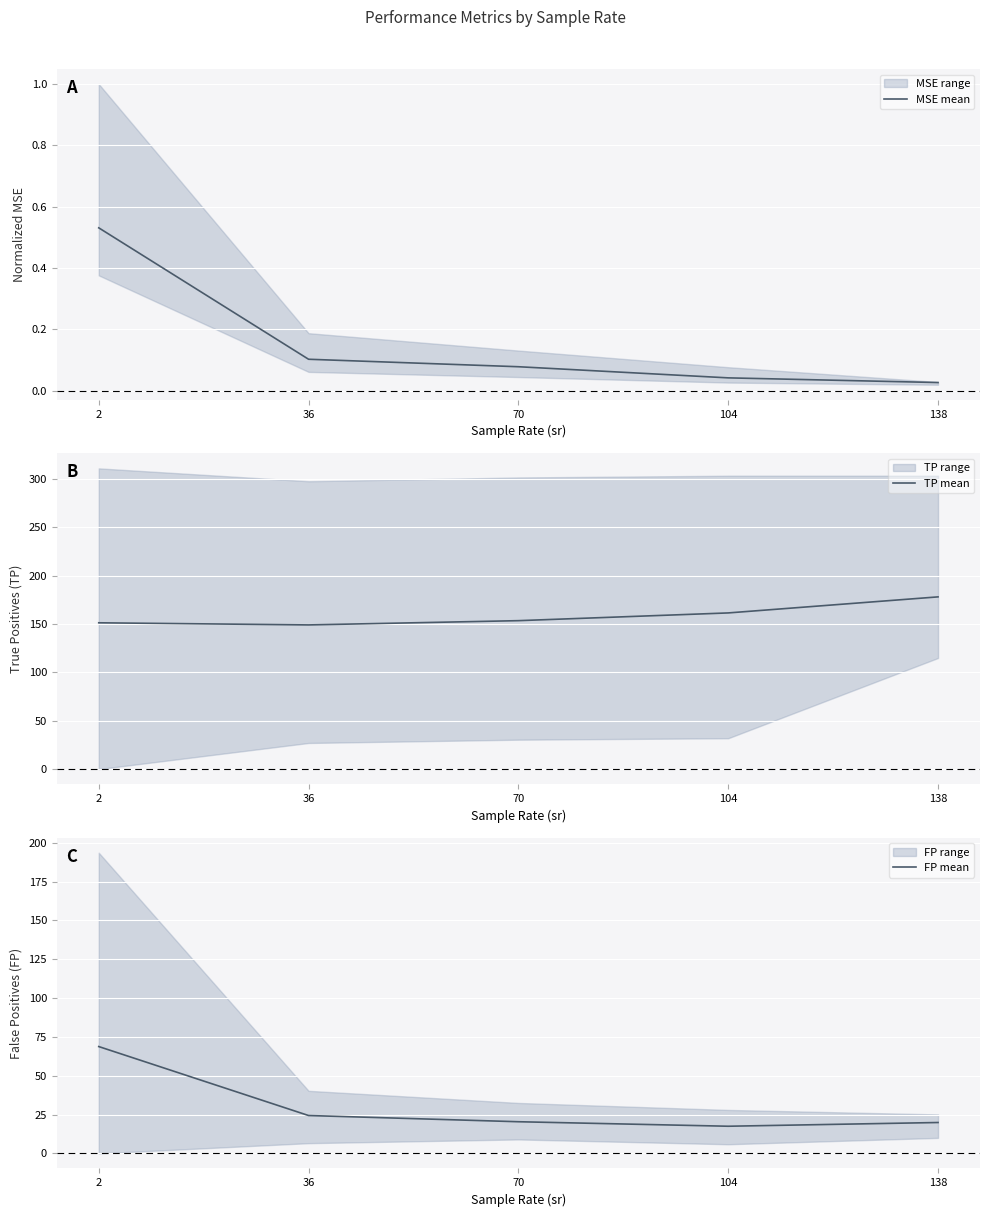

True or false: TP mean and FP mean cross at least once.

False